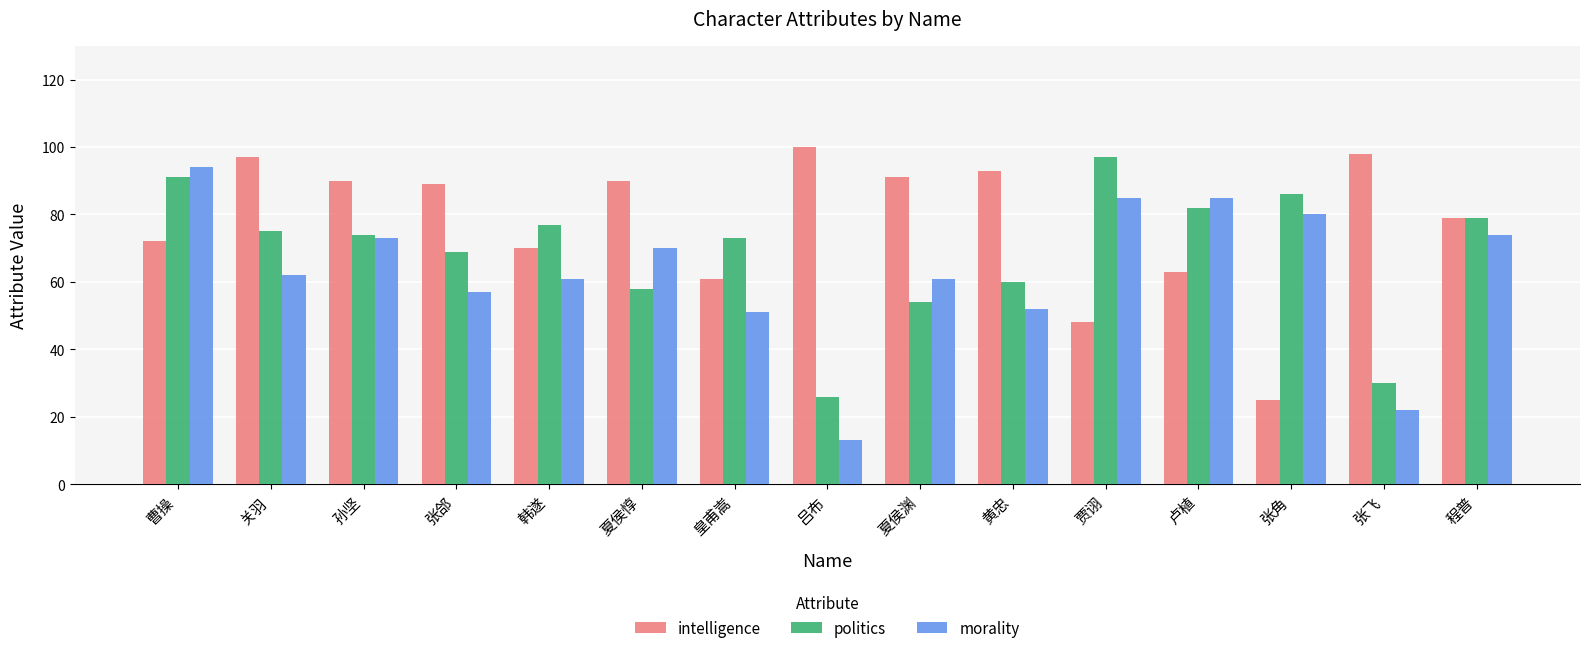

How many bars are there in total?

45